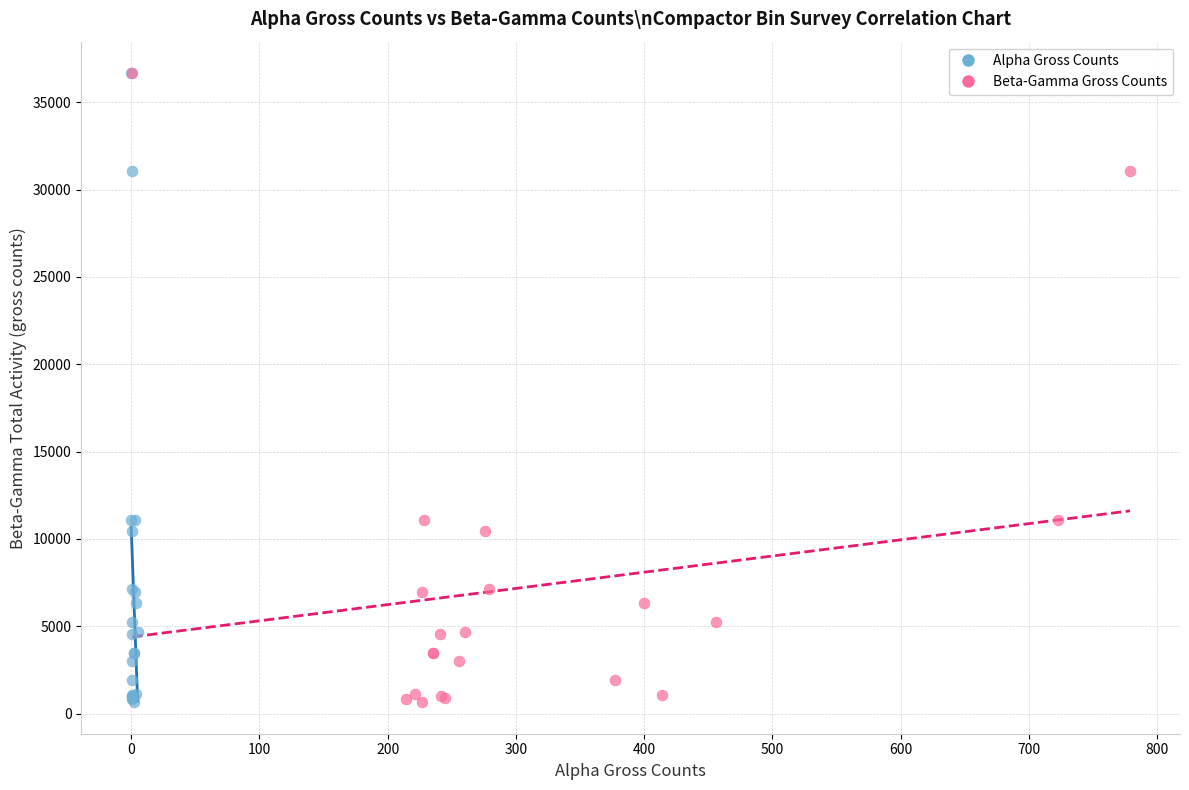

What are all the series names shown in the legend?

Alpha Gross Counts, Beta-Gamma Gross Counts